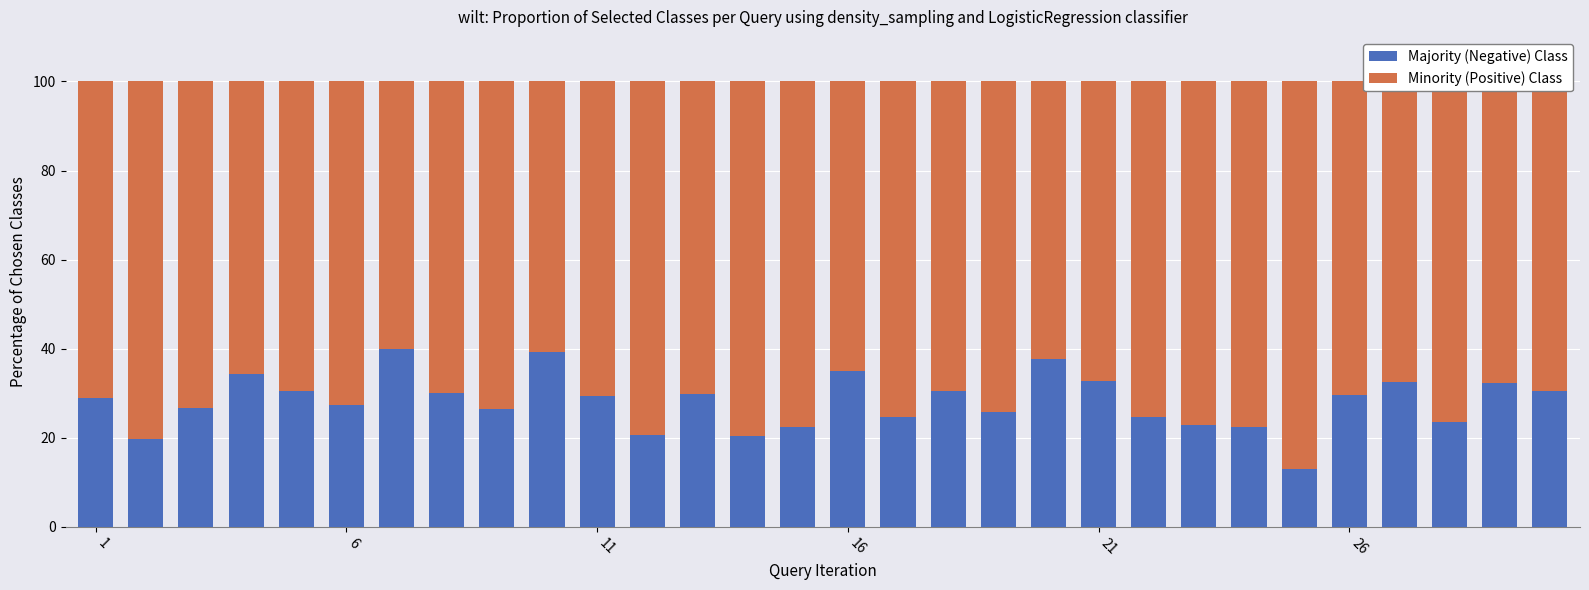

What is the difference between the maximum and minimum values in the Majority (Negative) Class series?

27.0